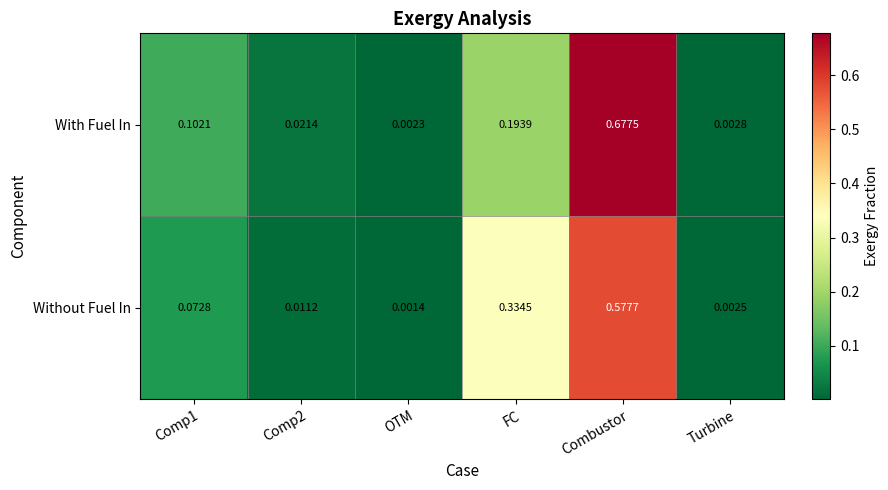

Is the value of Without Fuel In at FC greater than the value of With Fuel In at FC?

Yes